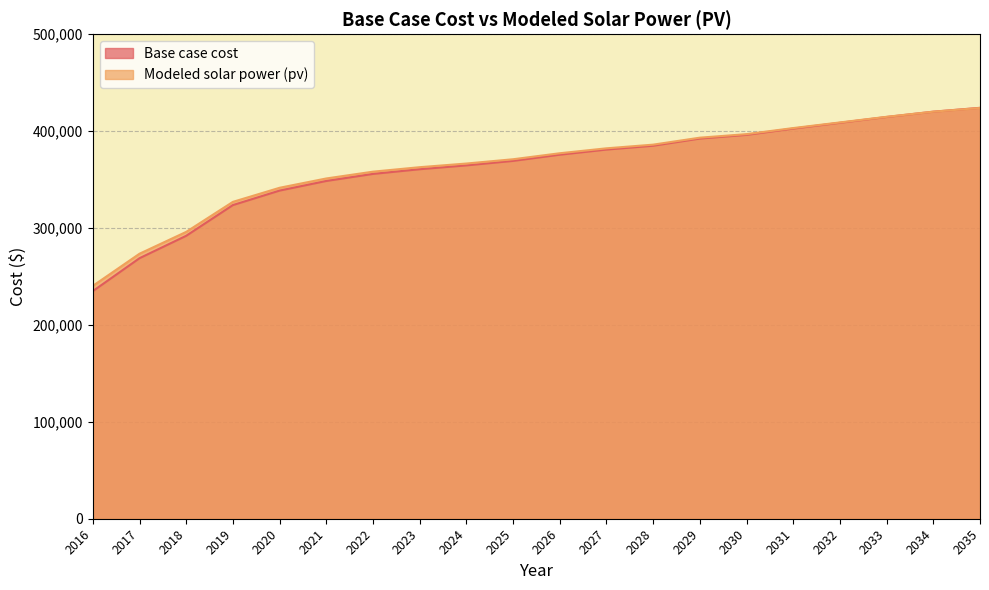

True or false: Base case cost and Modeled solar power (pv) cross at least once.

True